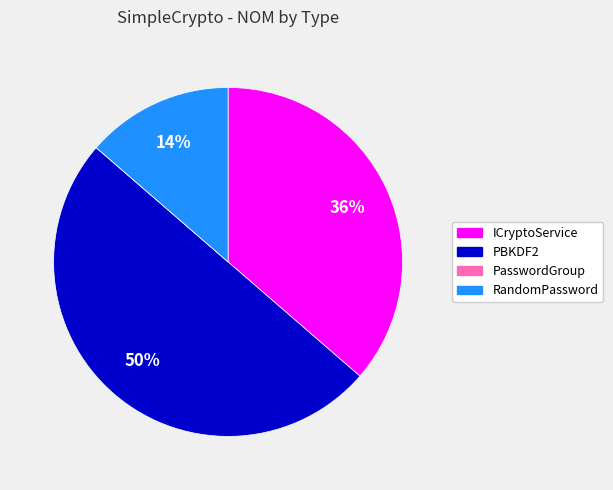

Is RandomPassword the majority of the pie?

No